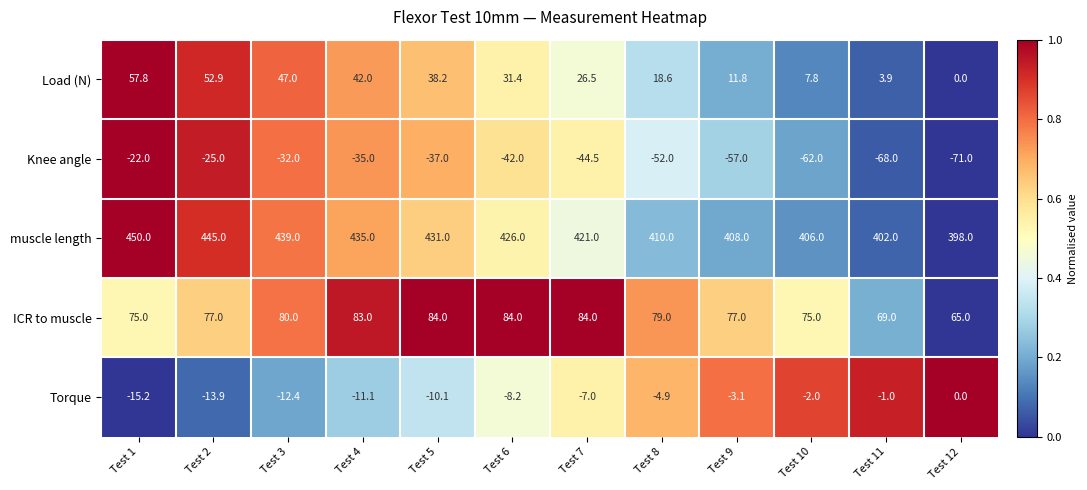

What is the smallest value displayed?

-71.0